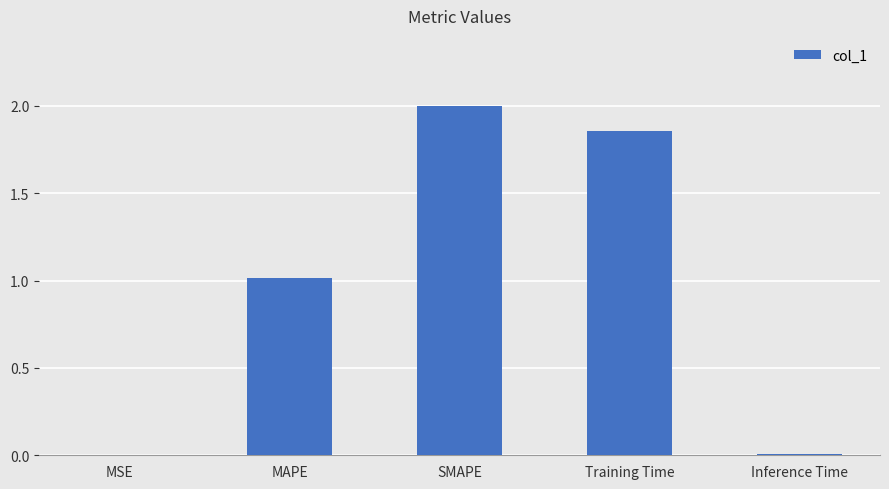

The value at Inference Time is 0.0. True or false?

True